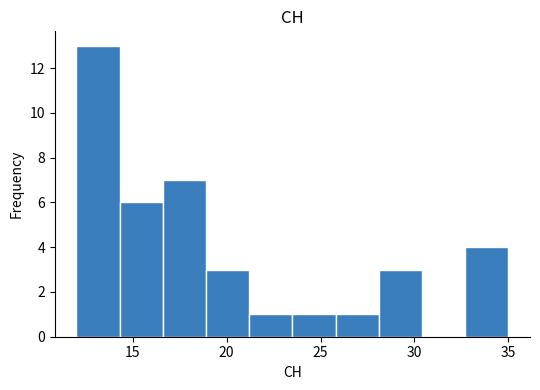

Reading left to right, transcribe this chart: for each bar, give the range it covers on the x-axis and its height. Neither the bar edges nor the heights are printed on the chart, so give them approximately, as read against the axes.

12.0 to 14.3: 13
14.3 to 16.6: 6
16.6 to 18.9: 7
18.9 to 21.2: 3
21.2 to 23.5: 1
23.5 to 25.8: 1
25.8 to 28.1: 1
28.1 to 30.4: 3
30.4 to 32.7: 0
32.7 to 35.0: 4